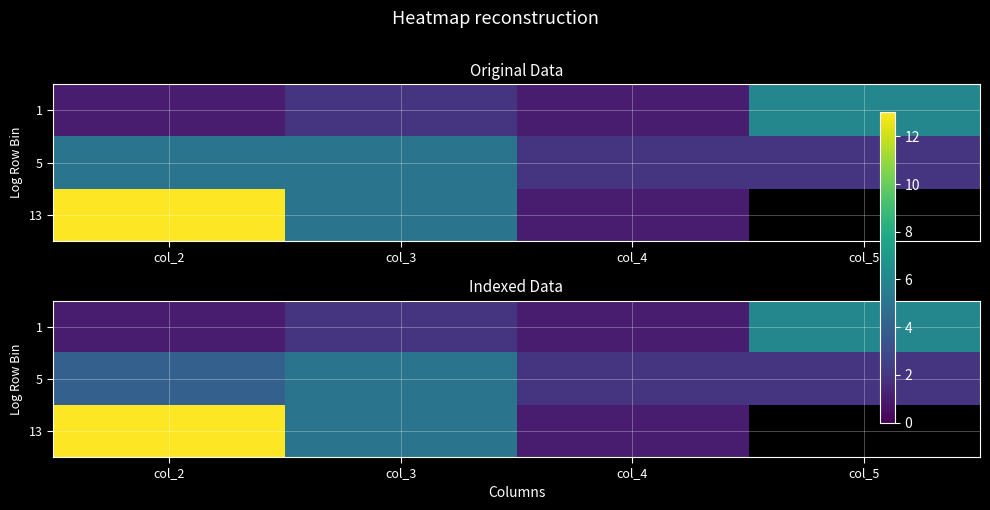

What value does the 1 series have at col_4?

1.0